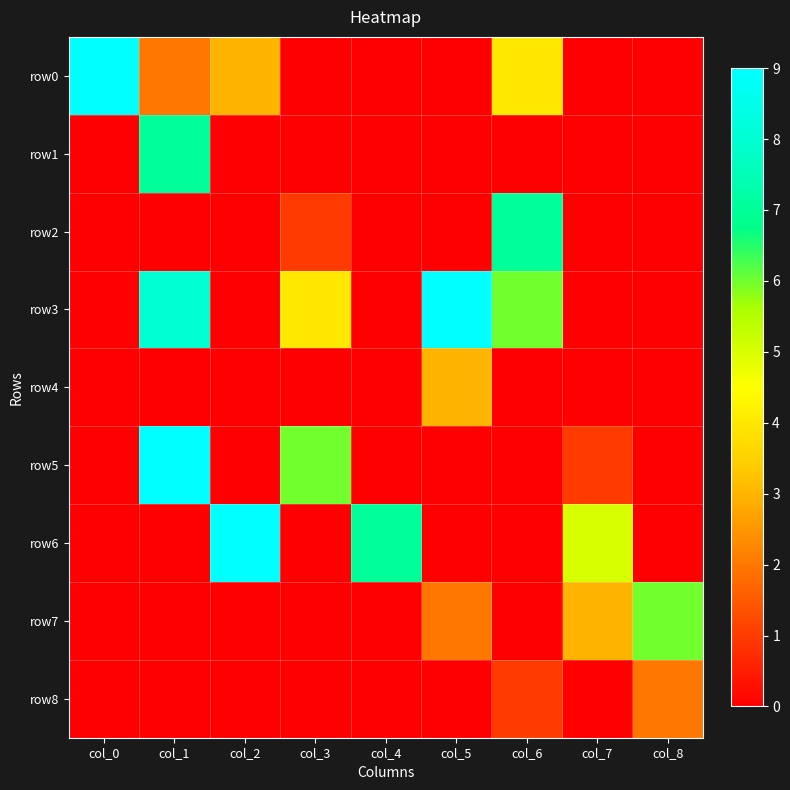

What is the difference between the highest and lowest values at col_2?

9